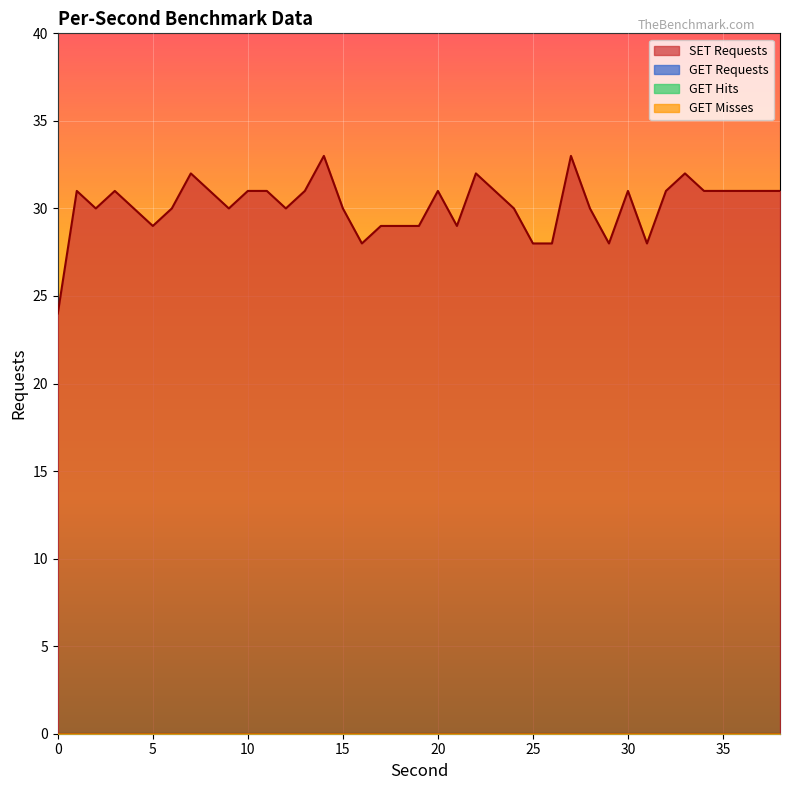

Which series has the largest range (max minus min)?

SET Requests